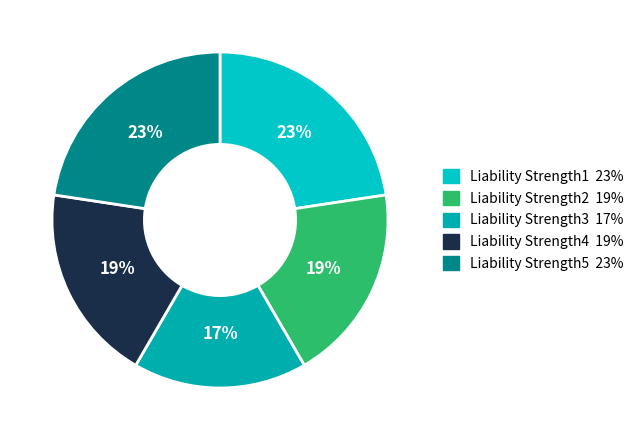

To the nearest percent, what percentage of the pie is Liability Strength5?

23%